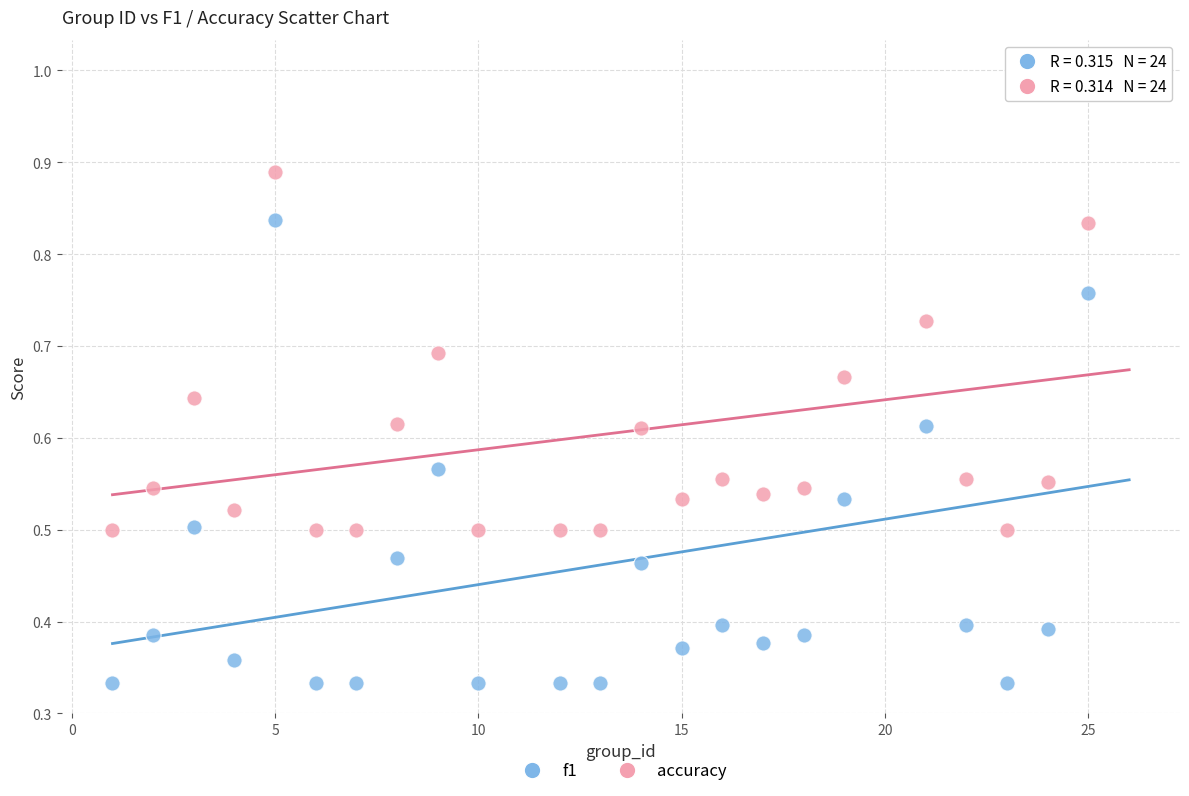

What are all the series names shown in the legend?

f1, accuracy